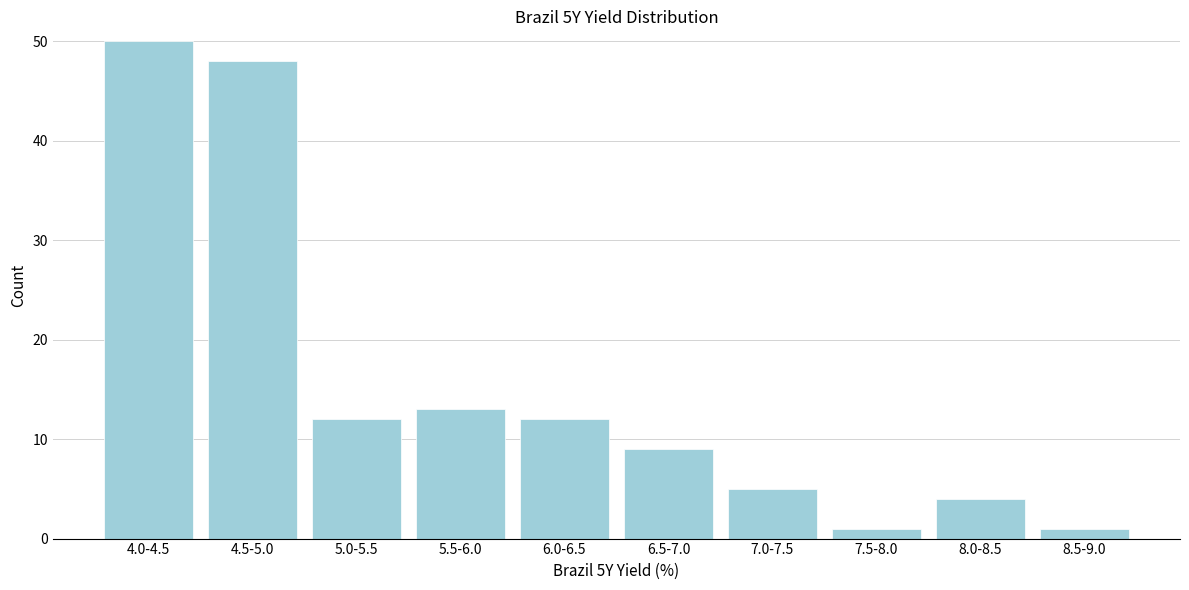

Reading right to left, transcribe all the data shown in this chart.

8.5-9.0=1	8.0-8.5=4	7.5-8.0=1	7.0-7.5=5	6.5-7.0=9	6.0-6.5=12	5.5-6.0=13	5.0-5.5=12	4.5-5.0=48	4.0-4.5=50